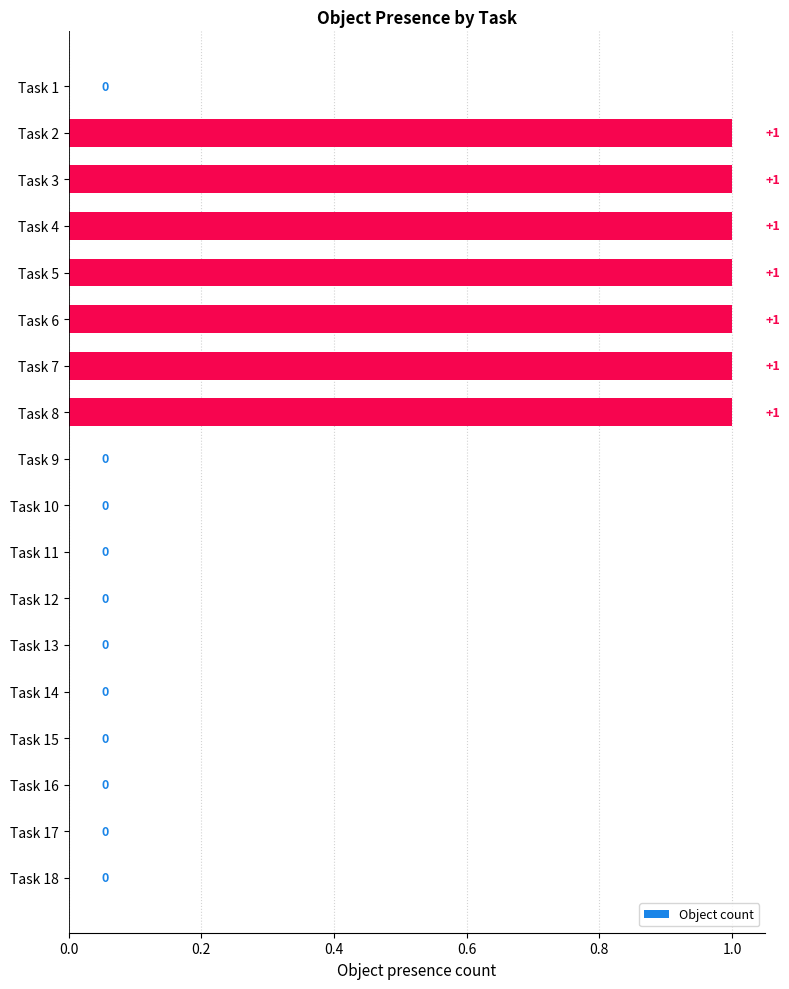

The value at Task 2 is 1. True or false?

True